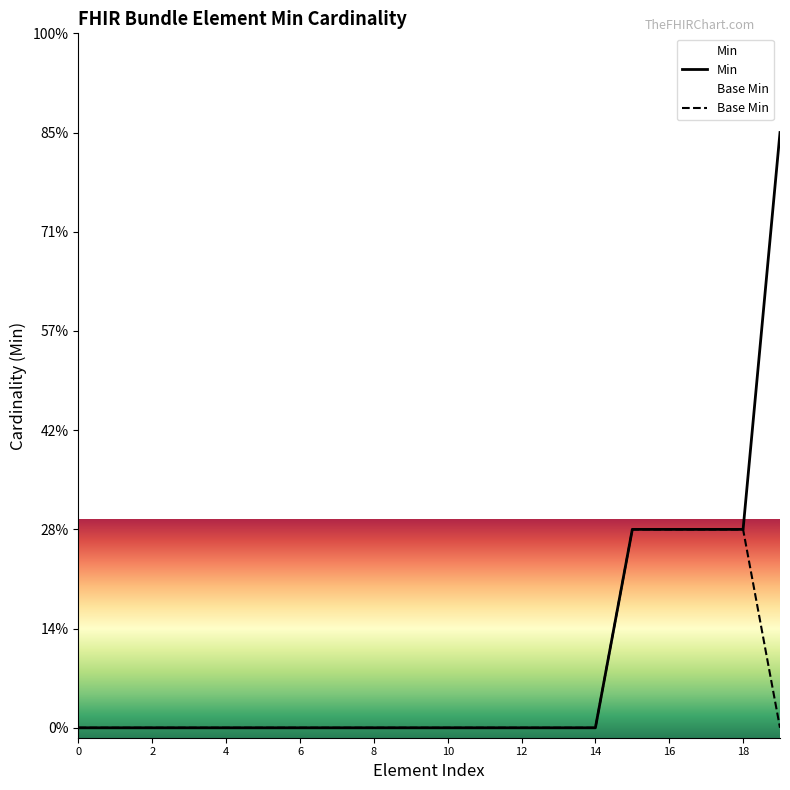

Read the Base Min value at 16.

1